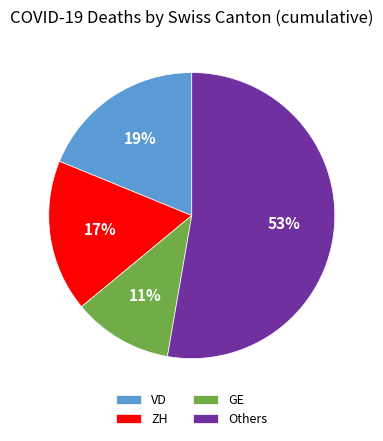

The ZH slice represents 25% of the pie. True or false?

False